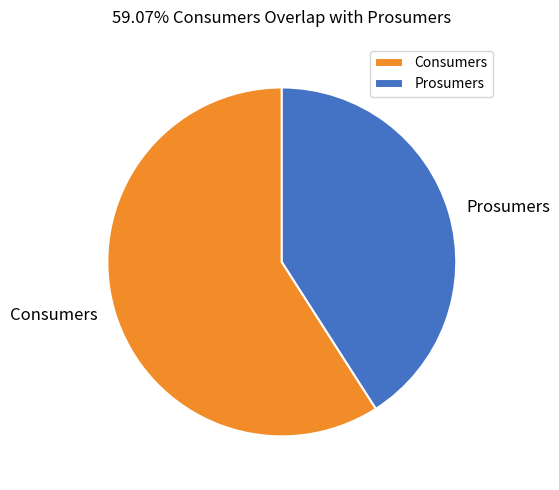

What is the ratio of the value at Consumers to the value at Prosumers?

1.4